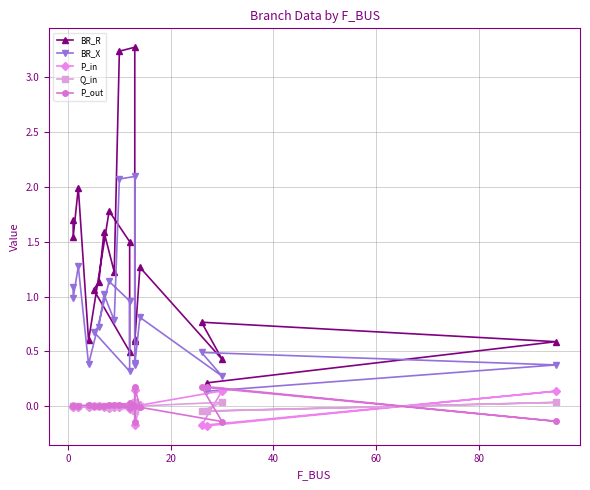

Reading left to right, what are all the values shown in this chart?

BR_R: 1.7	1.5	2.0	0.6	1.8	1.5	0.5	1.1	1.1	1.6	1.2	3.2	3.3	0.6	0.6	1.3	0.4	0.8	0.6	0.2
BR_X: 1.1	1.0	1.3	0.4	1.1	1.0	0.3	0.7	0.7	1.0	0.8	2.1	2.1	0.4	0.4	0.8	0.3	0.5	0.4	0.1
P_in: -0.0	0.0	-0.0	-0.0	-0.0	-0.0	0.0	-0.0	-0.0	-0.0	-0.0	-0.0	0.0	0.1	-0.2	0.0	0.1	-0.2	0.1	-0.2
Q_in: -0.0	0.0	-0.0	-0.0	-0.0	-0.0	0.0	-0.0	-0.0	-0.0	-0.0	-0.0	0.0	0.0	-0.0	0.0	0.0	-0.0	0.0	-0.0
P_out: 0.0	-0.0	0.0	0.0	0.0	0.0	-0.0	0.0	0.0	0.0	0.0	0.0	-0.0	-0.1	0.2	-0.0	-0.1	0.2	-0.1	0.2